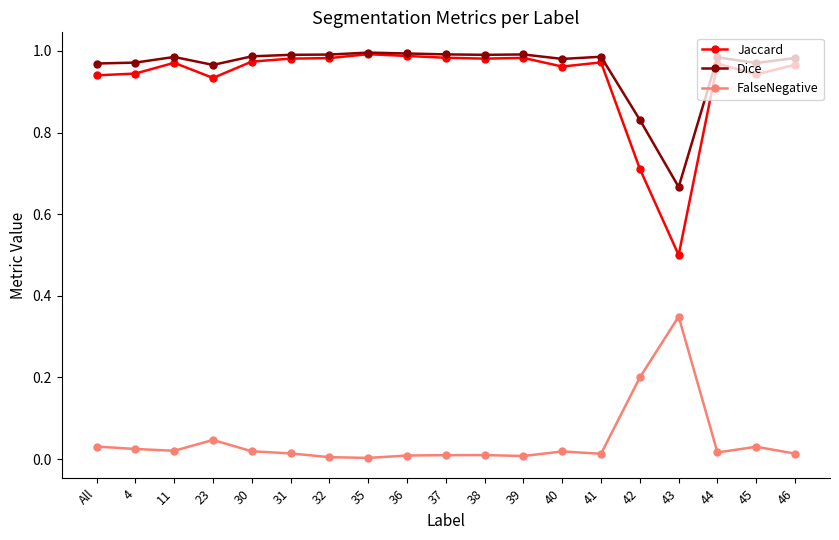

The value of Dice at 44 is 1.0. True or false?

True